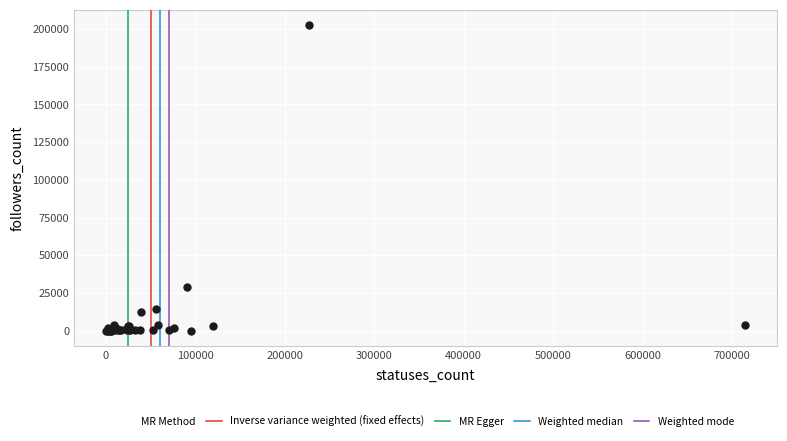

What Y value in the scatter plot is closest to 101320?

28764